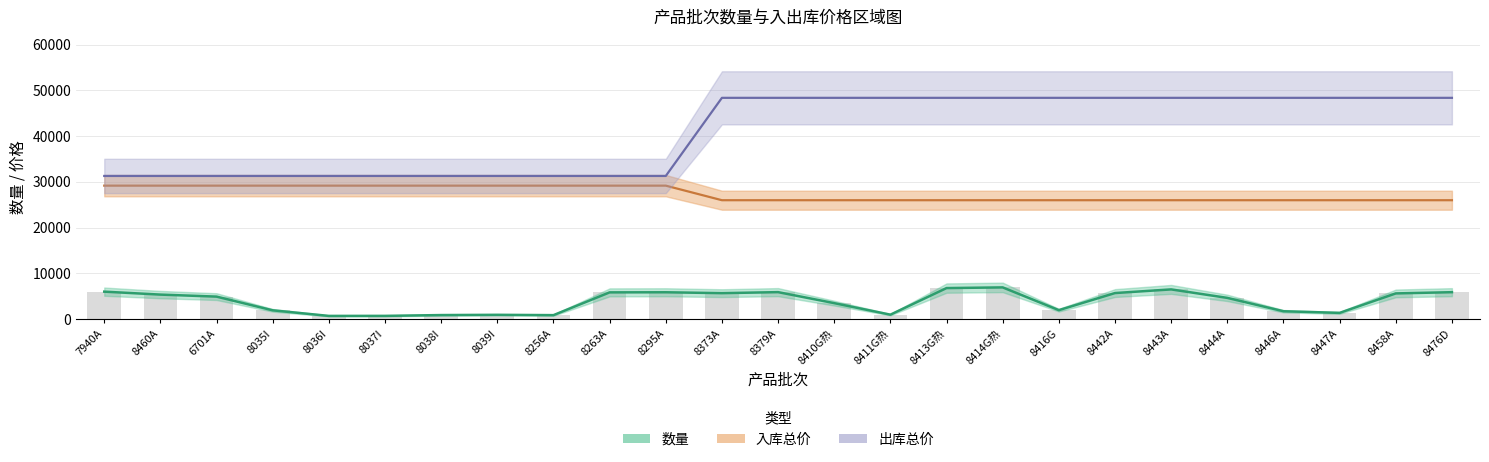

Reading right to left, transcribe all the data shown in this chart.

数量: 8476D=5897.0	8458A=5630.0	8447A=1376.0	8446A=1733.0	8444A=4652.0	8443A=6506.0	8442A=5708.0	8416G=1972.0	8414G热=6944.0	8413G热=6796.0	8411G热=984.0	8410G热=3504.0	8379A=5908.0	8373A=5686.0	8295A=5878.0	8263A=5856.0	8256A=882.0	8039I=952.0	8038I=898.0	8037I=722.0	8036I=714.0	8035I=1934.0	6701A=4930.0	8460A=5370.0	7940A=6014.0
入库总价: 8476D=25994.5	8458A=25994.5	8447A=25994.5	8446A=25994.5	8444A=25994.5	8443A=25994.5	8442A=25994.5	8416G=25994.5	8414G热=25994.5	8413G热=25994.5	8411G热=25994.5	8410G热=25994.5	8379A=25994.5	8373A=25994.5	8295A=29177.5	8263A=29177.5	8256A=29177.5	8039I=29177.5	8038I=29177.5	8037I=29177.5	8036I=29177.5	8035I=29177.5	6701A=29177.5	8460A=29177.5	7940A=29177.5
出库总价: 8476D=48365.0	8458A=48365.0	8447A=48365.0	8446A=48365.0	8444A=48365.0	8443A=48365.0	8442A=48365.0	8416G=48365.0	8414G热=48365.0	8413G热=48365.0	8411G热=48365.0	8410G热=48365.0	8379A=48365.0	8373A=48365.0	8295A=31295.0	8263A=31295.0	8256A=31295.0	8039I=31295.0	8038I=31295.0	8037I=31295.0	8036I=31295.0	8035I=31295.0	6701A=31295.0	8460A=31295.0	7940A=31295.0